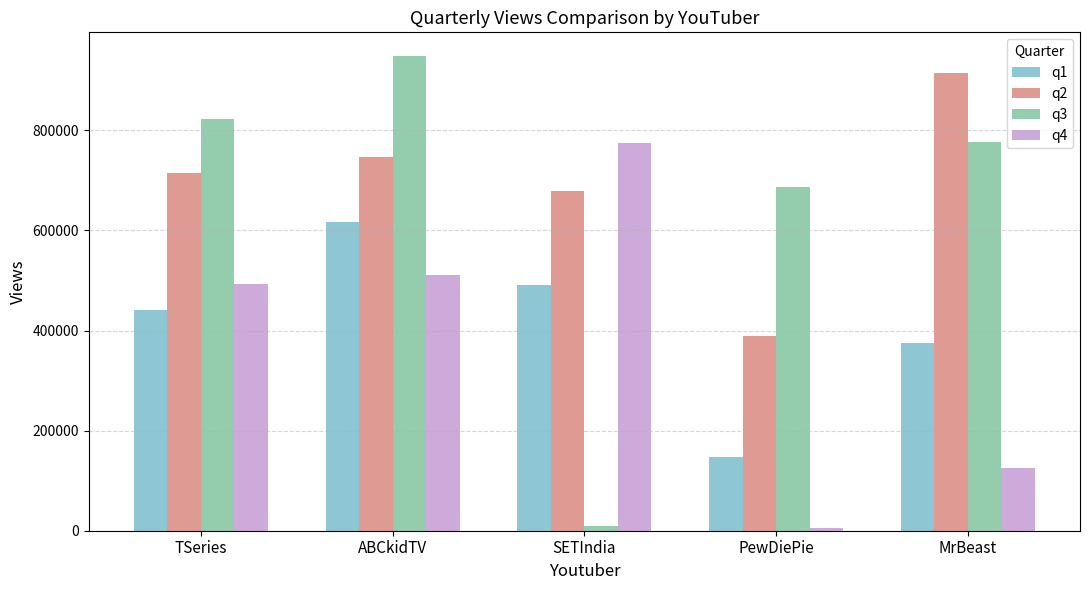

Which series changed the most between ABCkidTV and PewDiePie?

q4